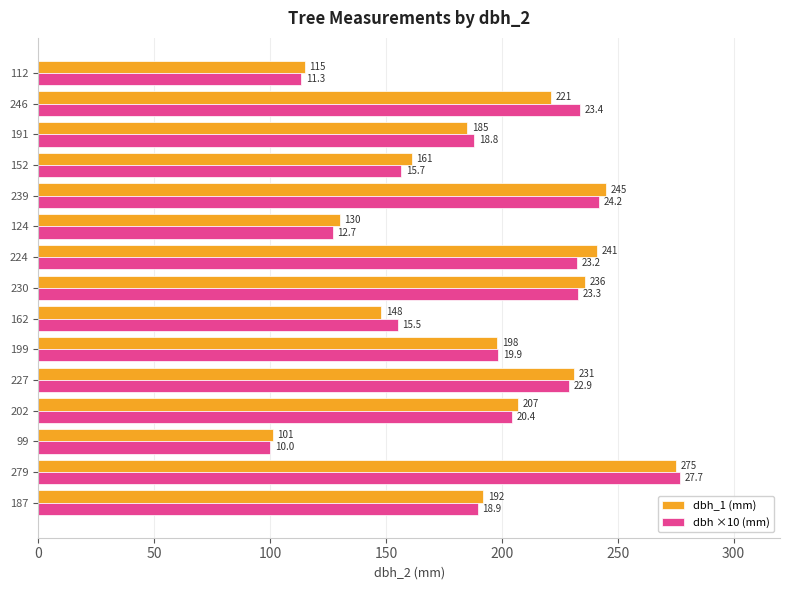

What is the minimum value shown in the chart?

100.0